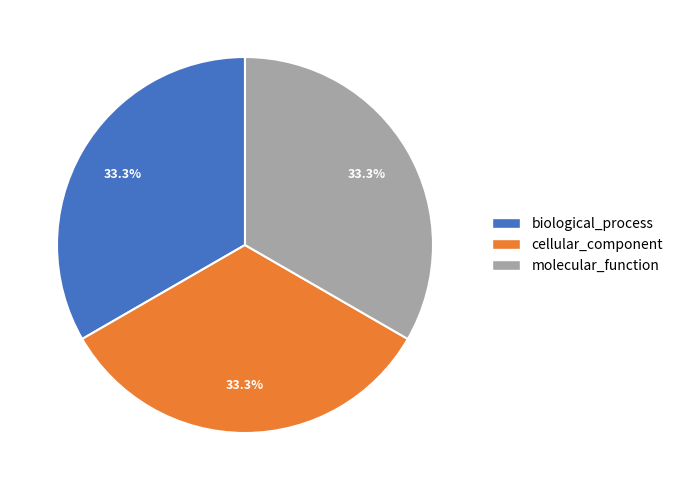

To the nearest percent, what is the average slice percentage?

33%